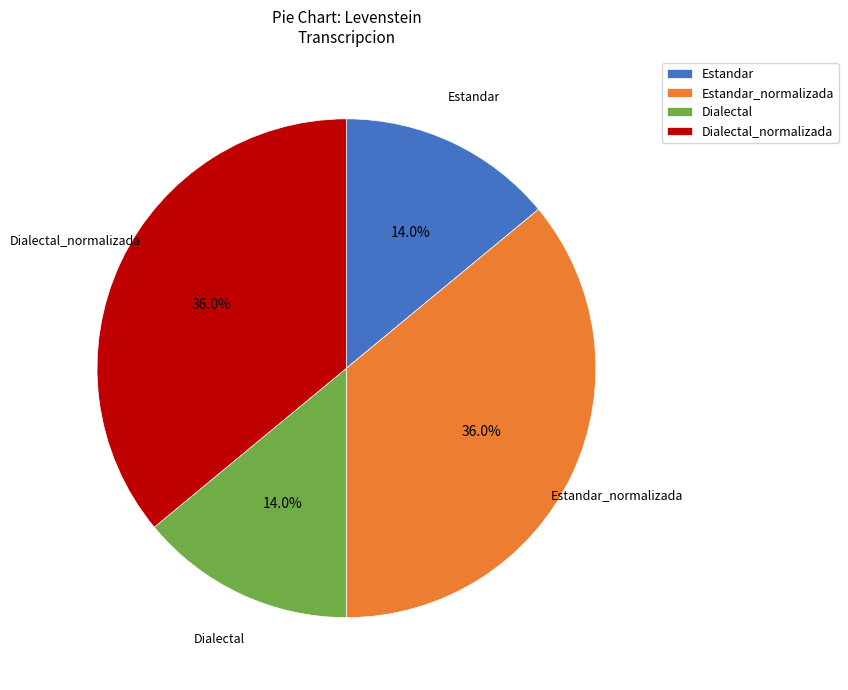

Does Estandar_normalizada account for over 50% of the chart?

No